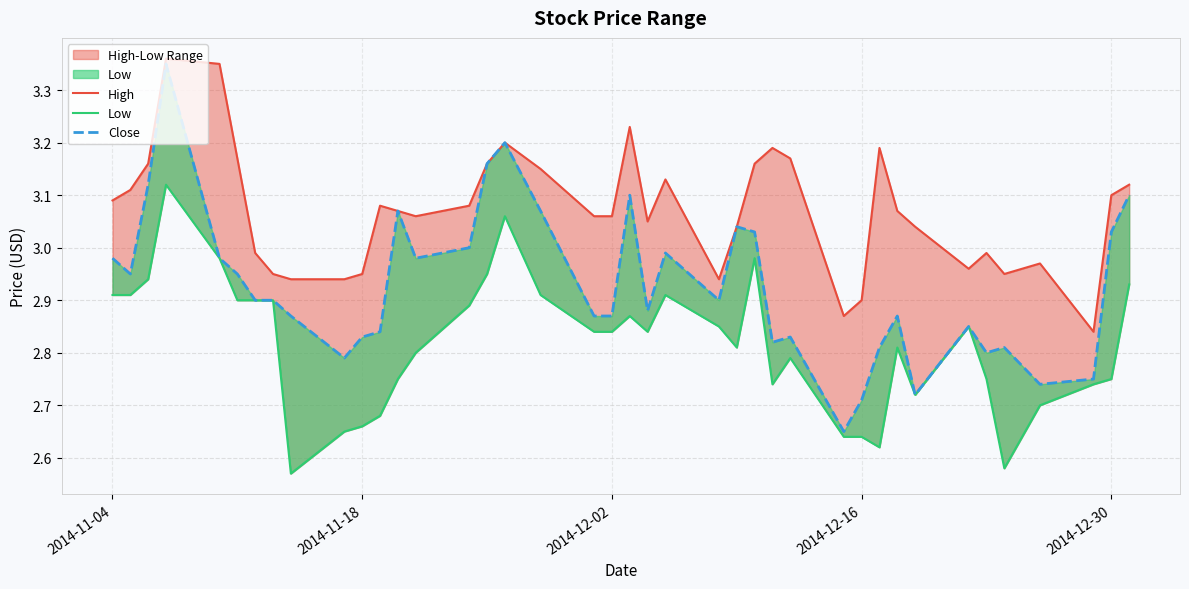

Rank the series by their average value, from highest to lowest.

High, Close, Low